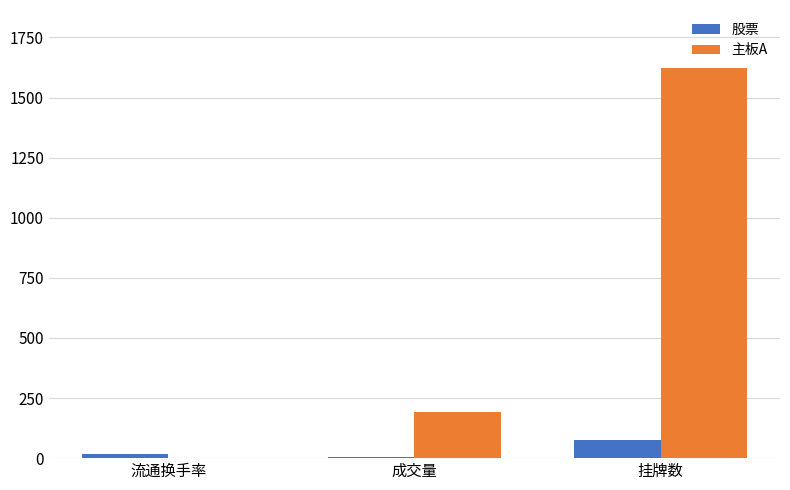

At which category is the sum across all series the highest?

挂牌数